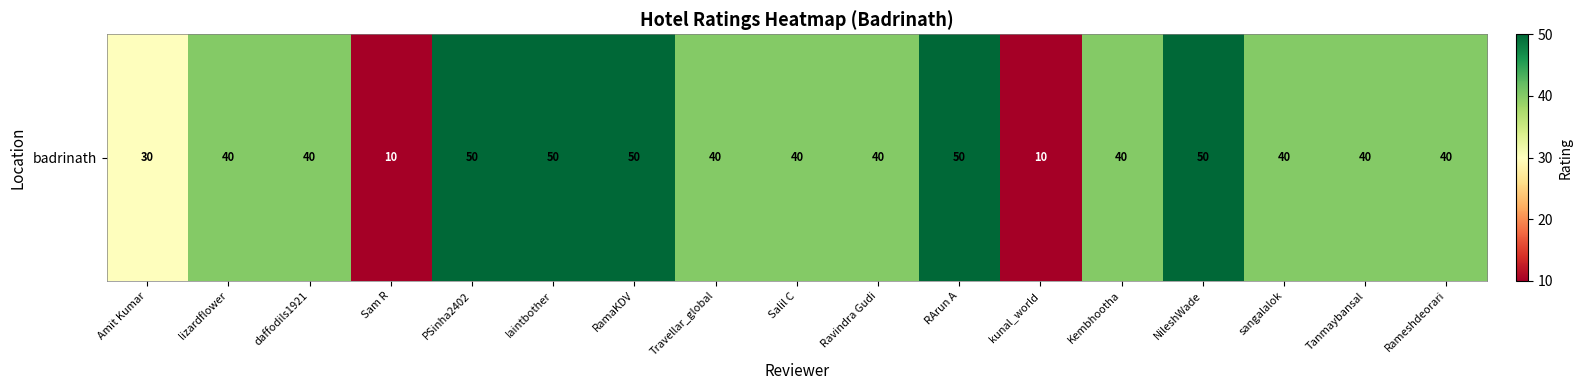

What value does the data have at kunal_world, to the nearest 10?

10